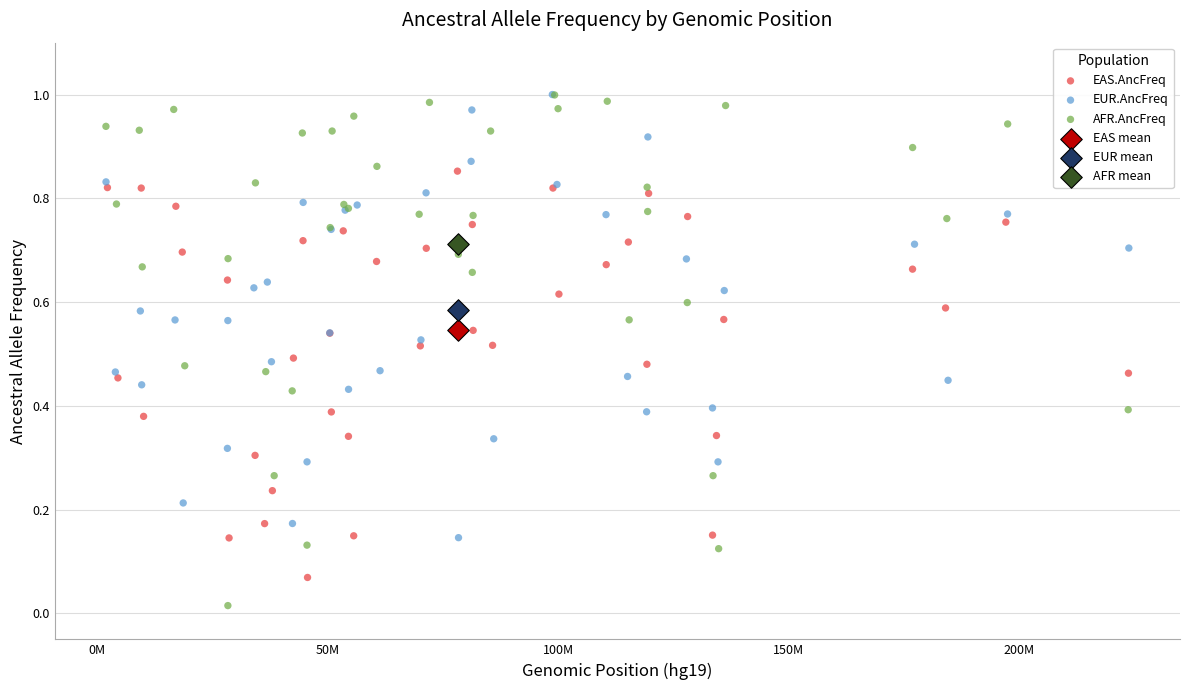

Which series reaches the minimum Y coordinate?

AFR.AncFreq